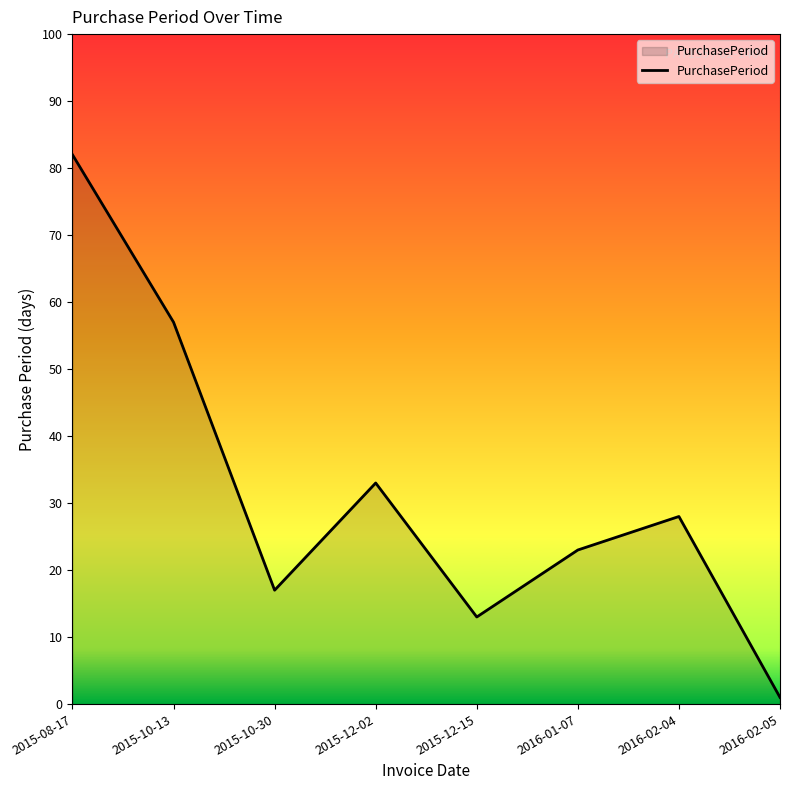

Rank the categories by value from highest to lowest.

2015-08-17, 2015-10-13, 2015-12-02, 2016-02-04, 2016-01-07, 2015-10-30, 2015-12-15, 2016-02-05